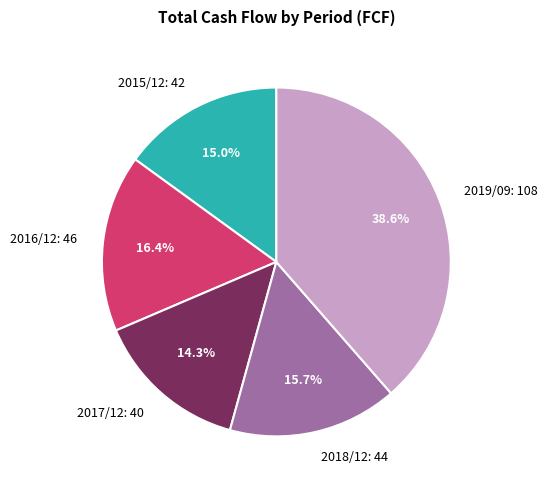

What is the largest slice in the pie chart?

2019/09